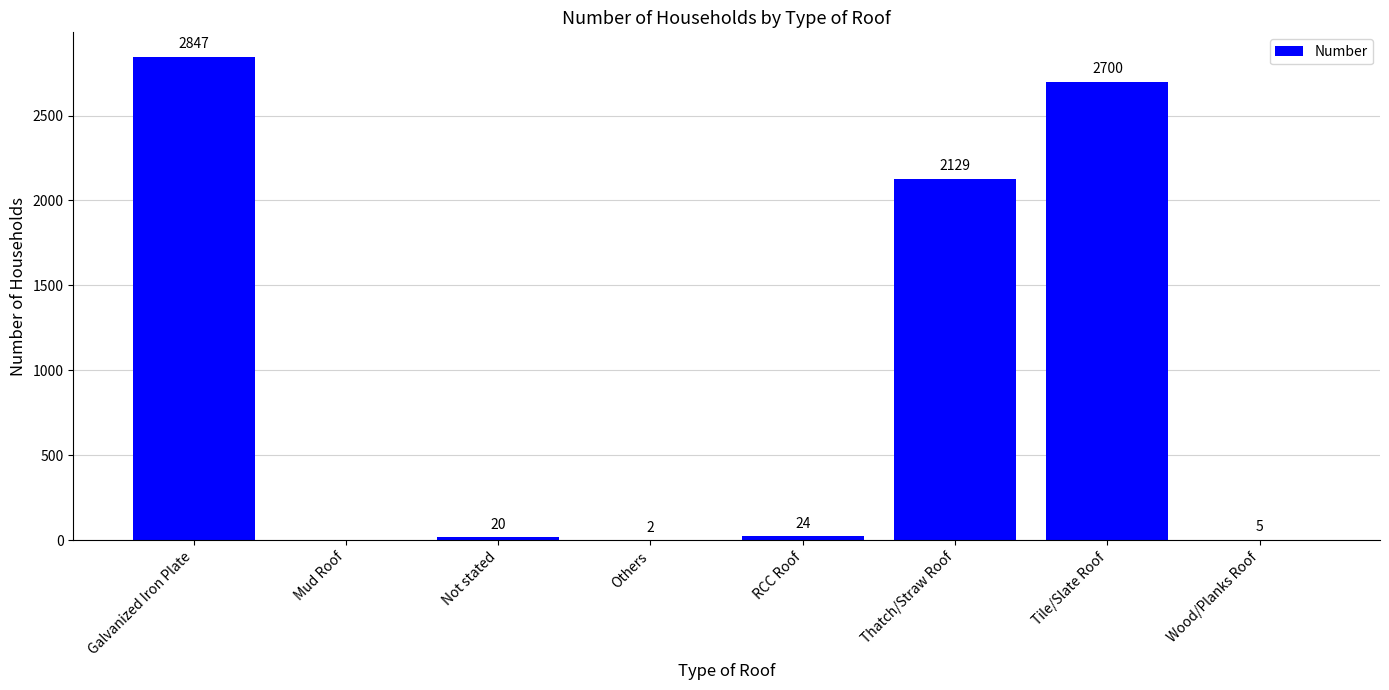

True or false: the data shows 0 at Mud Roof.

True